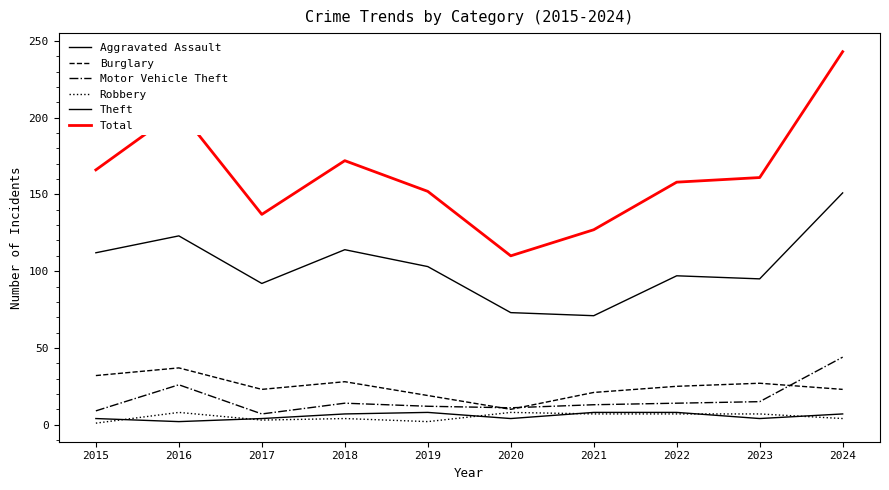

Does the chart have visible grid lines?

No